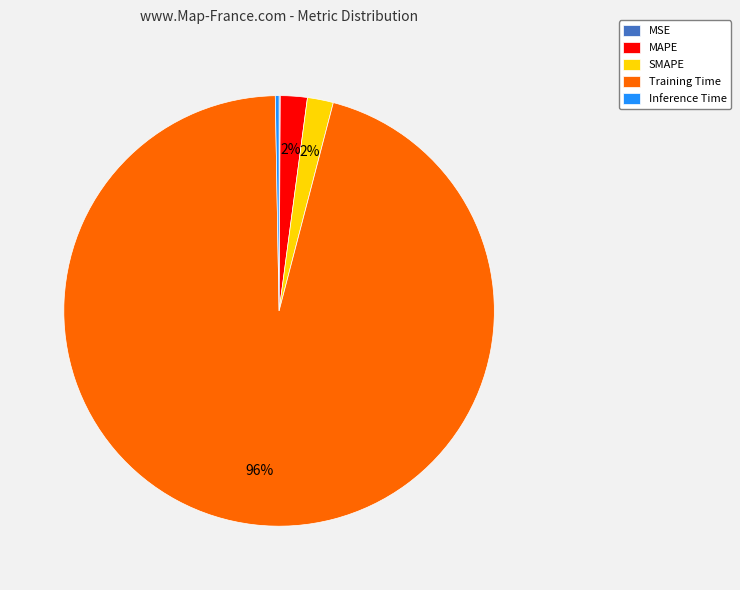

What is the largest slice in the pie chart?

Training Time